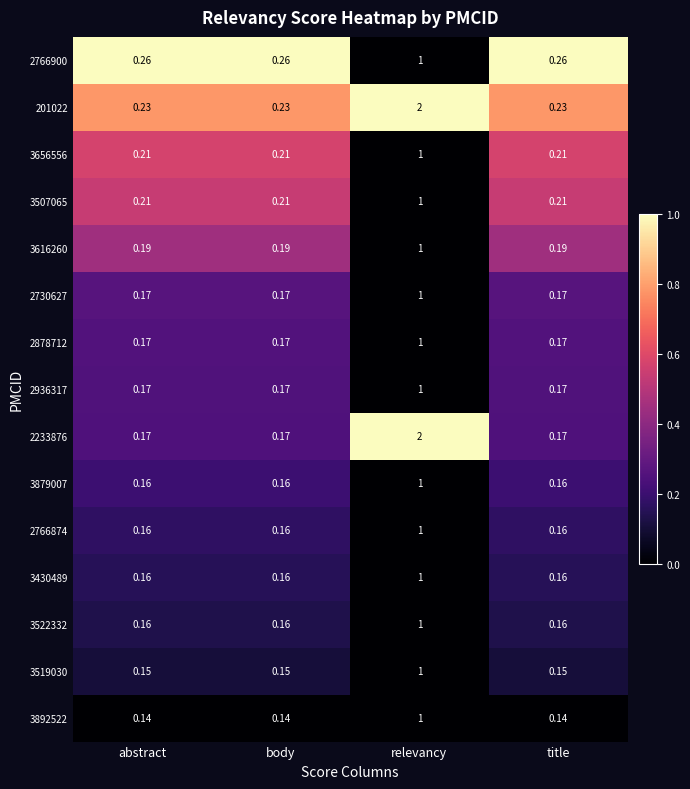

Which series has the largest total across all categories?

201022